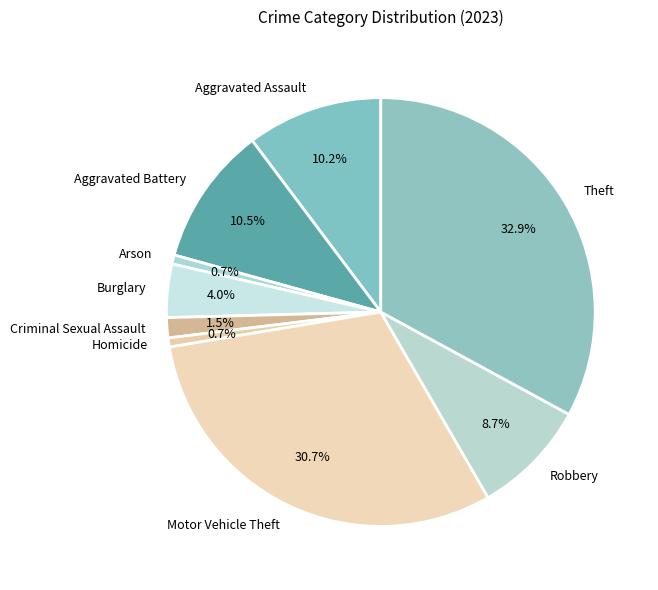

Which has a higher value, Theft or Aggravated Assault?

Theft